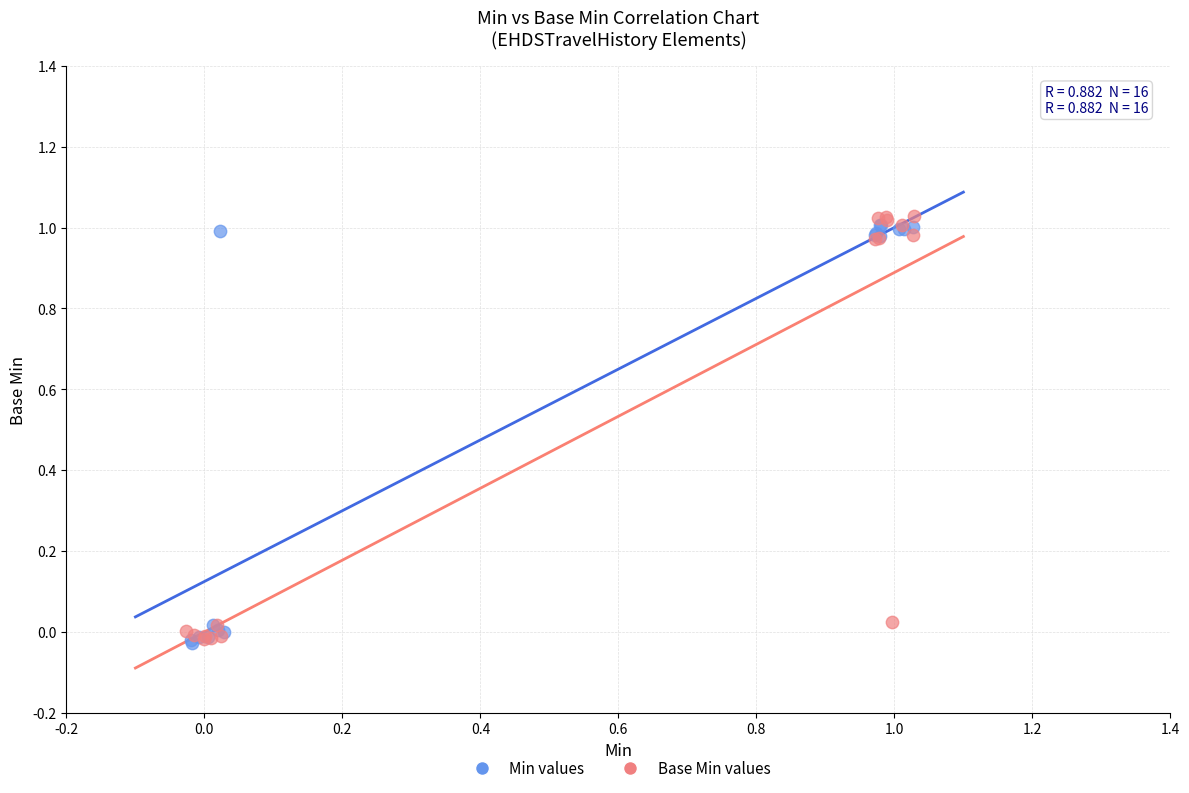

What are all the series names shown in the legend?

Min values, Base Min values